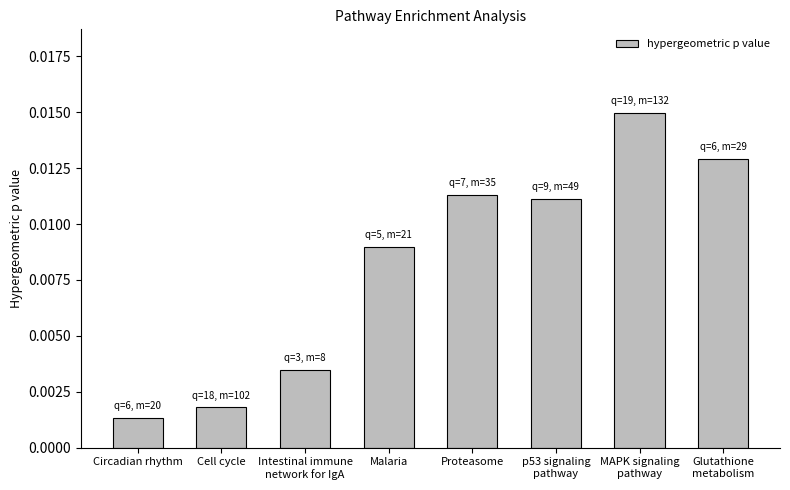

List the labels in order of value, largest first.

MAPK signaling
pathway, Glutathione
metabolism, Proteasome, p53 signaling
pathway, Malaria, Intestinal immune
network for IgA, Cell cycle, Circadian rhythm